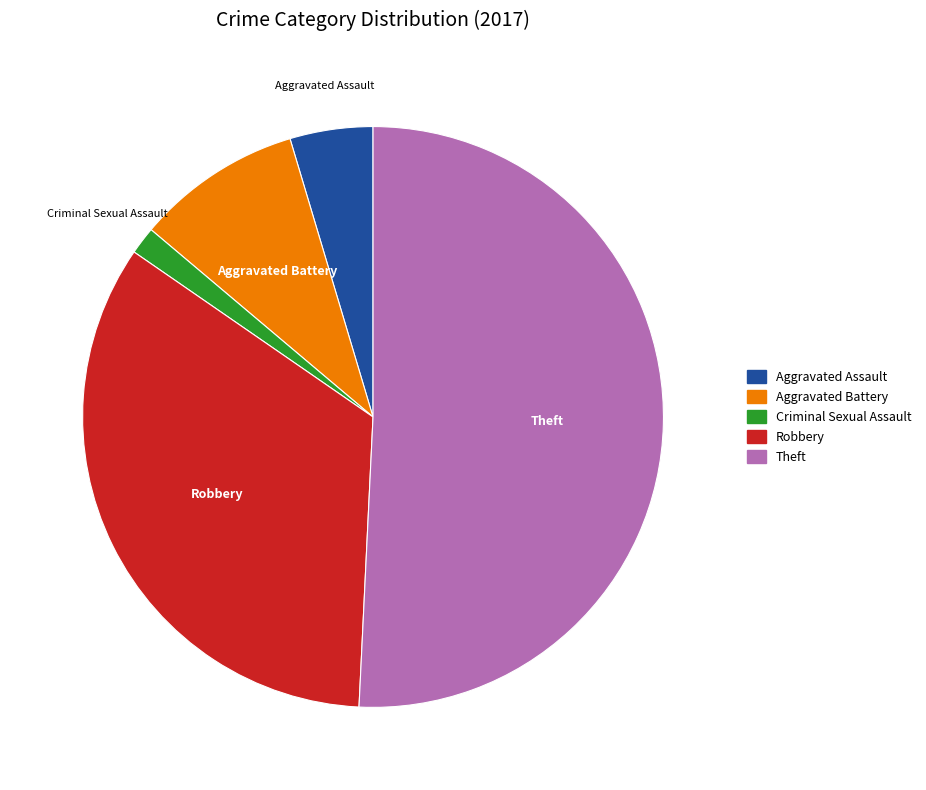

Is there any slice that represents more than half of the pie?

Yes